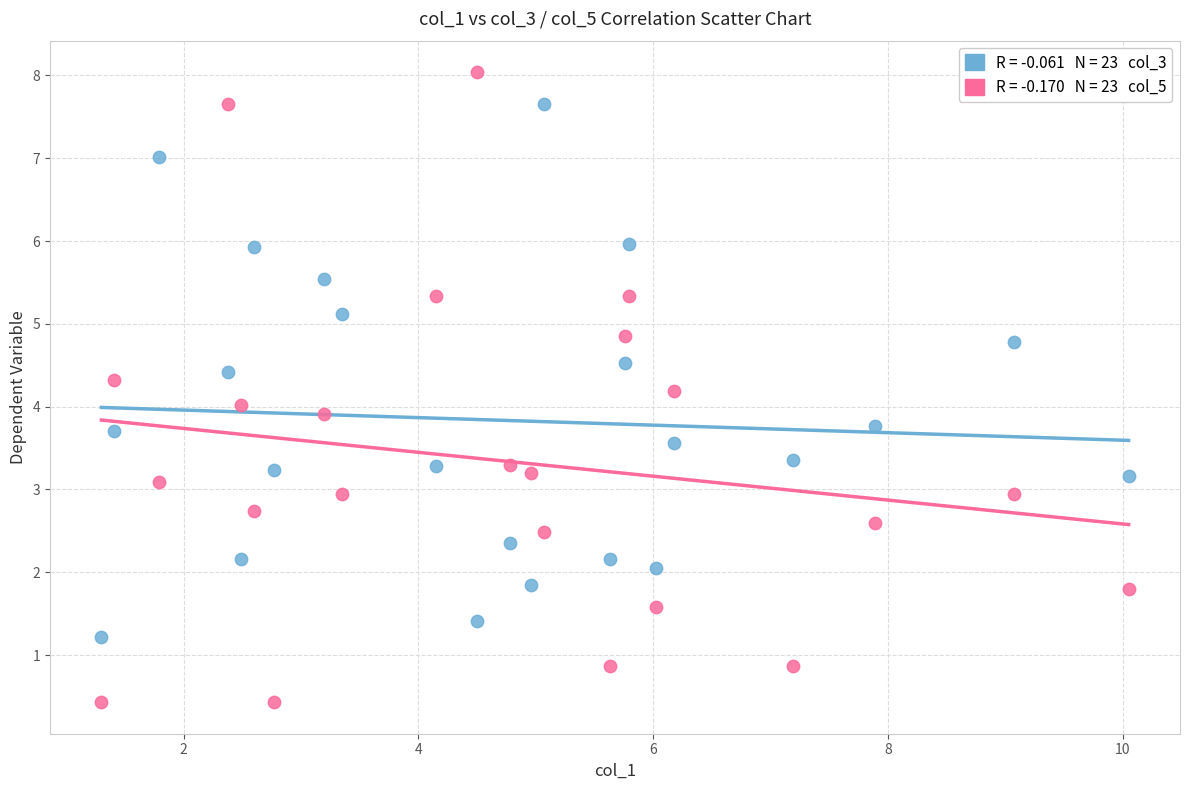

Across all data points, what is the range of Y values (max minus min)?

7.6